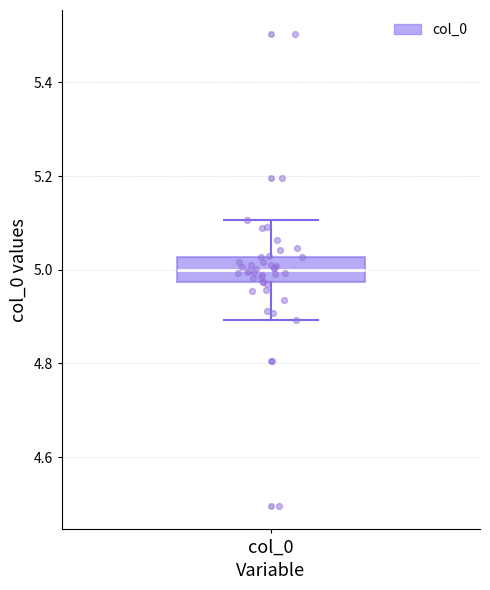

Read this box plot against the y-axis: the position of the median line, the range covered by the box, and the ends of both whiskers. The values are not printed on the chart, so give them approximately, as read against the axis.

median 5.00, box 4.98 to 5.02, whiskers 4.90 to 5.10